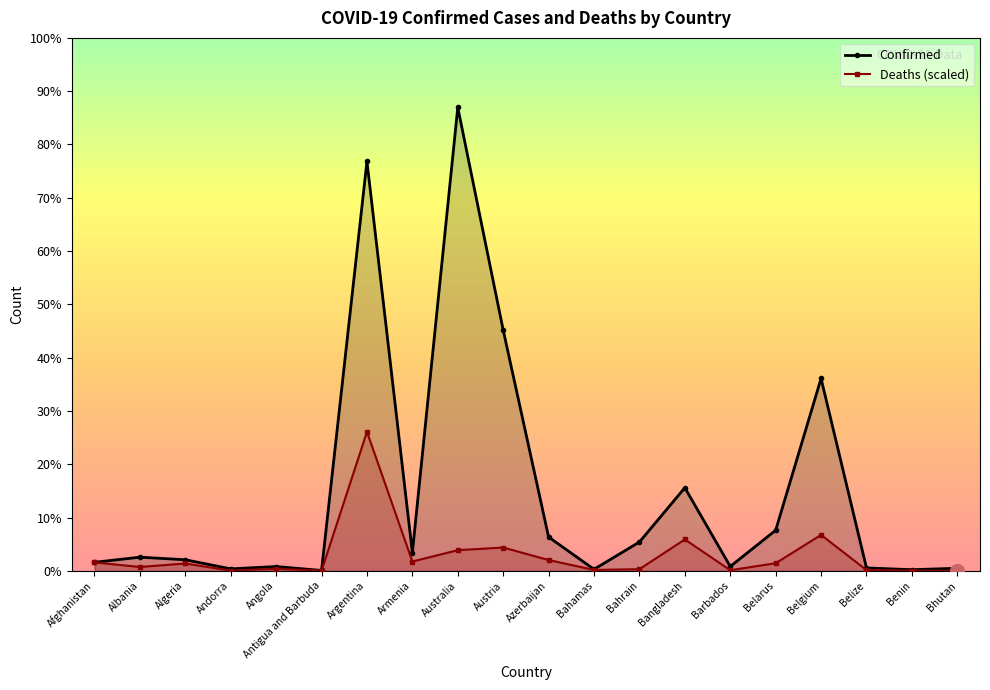

The value of Deaths at Bhutan is 872.6. True or false?

False